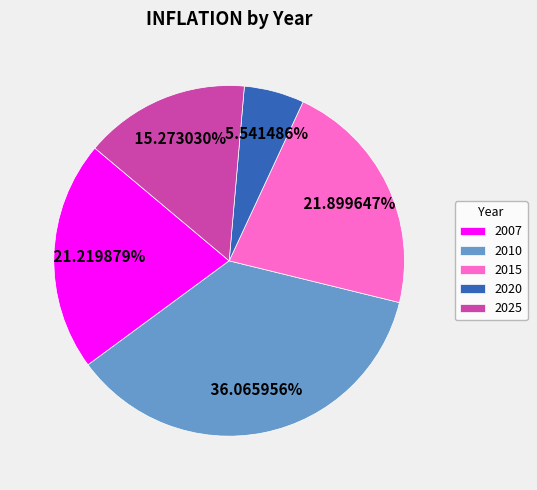

Does 2010 represent more than half of the total?

No